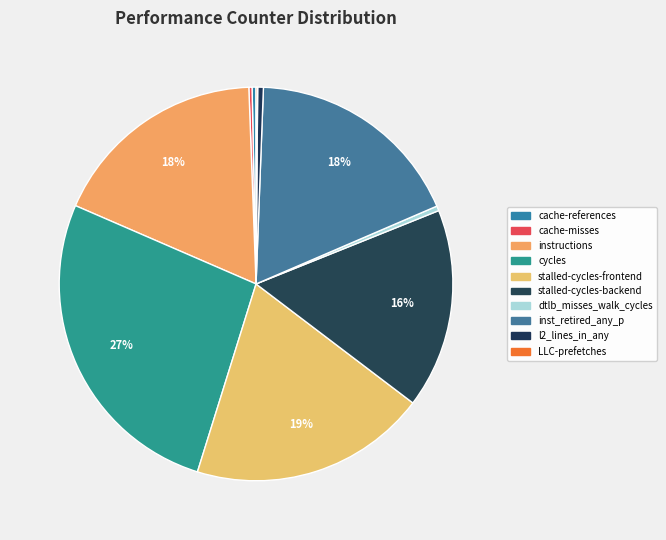

Is there any slice that represents more than half of the pie?

No